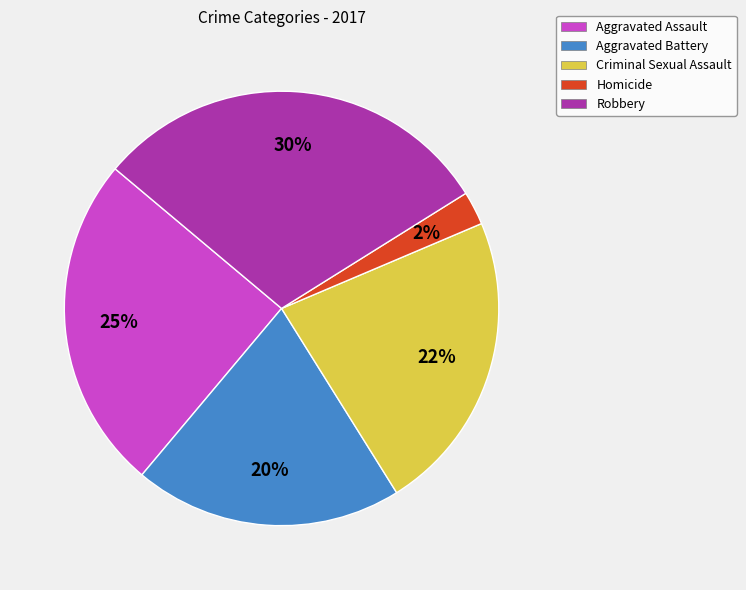

Combined, do Criminal Sexual Assault and Aggravated Battery account for over 50%?

No